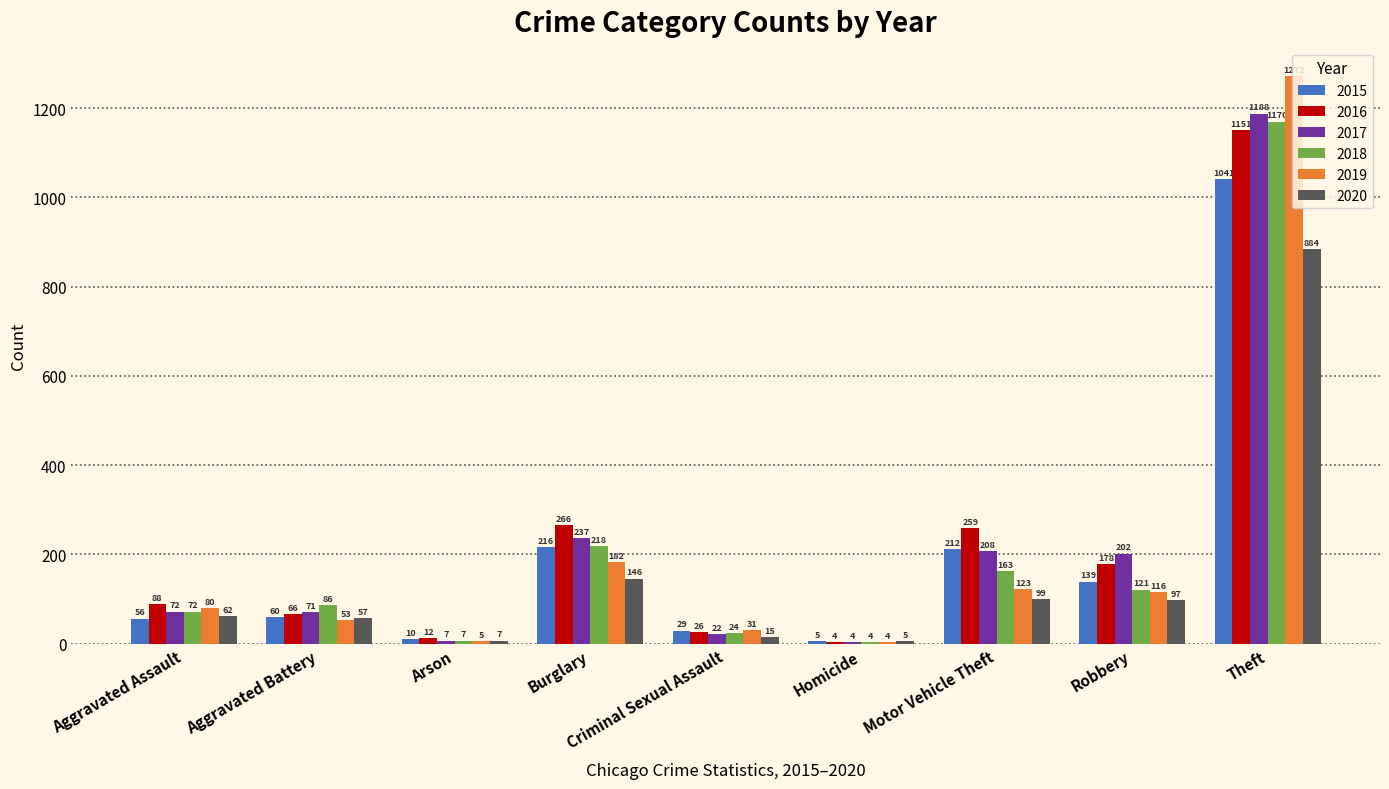

Count the number of data series in this chart.

6